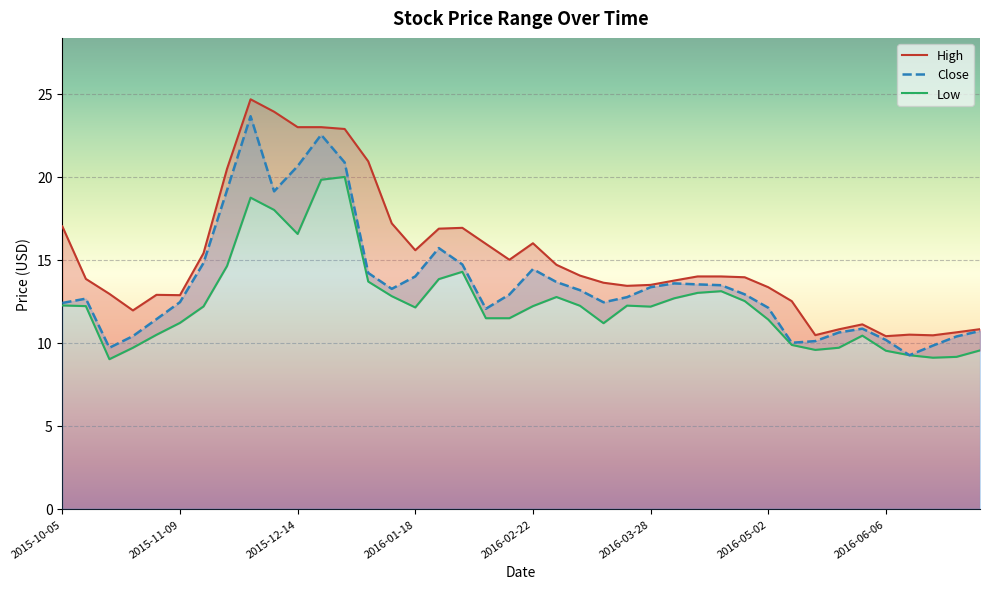

How many values in the High series are below 13?

13